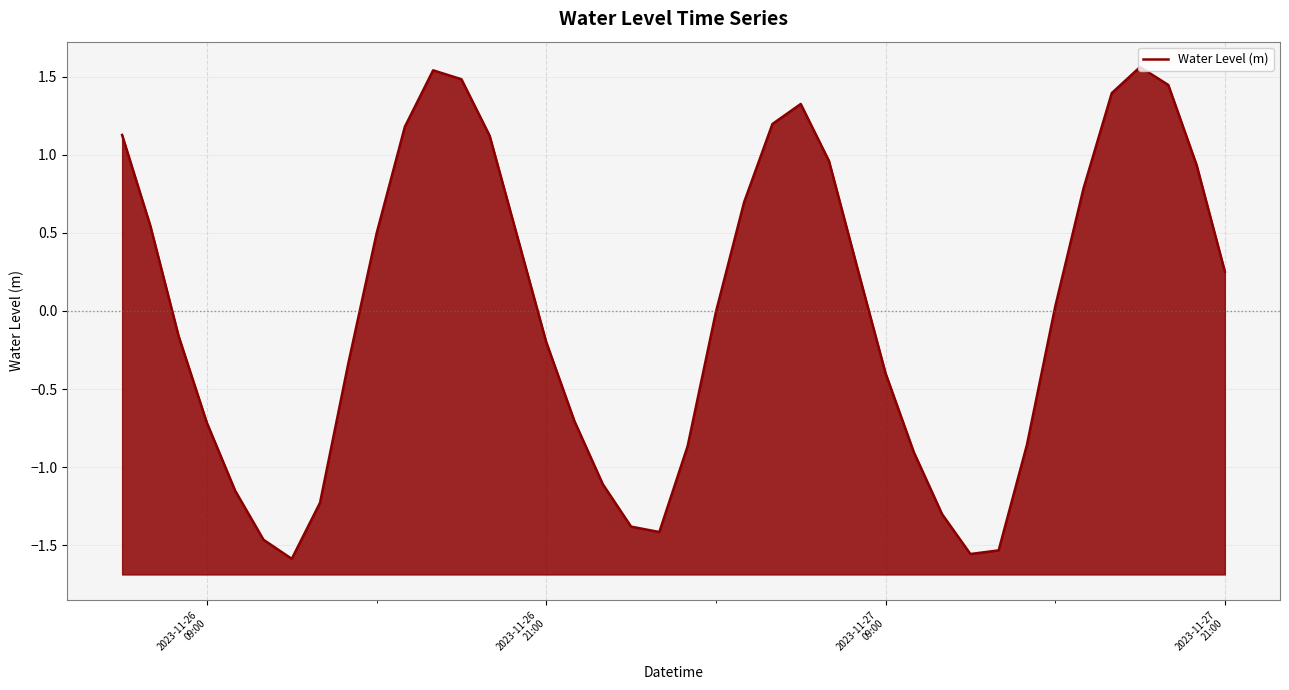

How many distinct data groups are displayed?

1